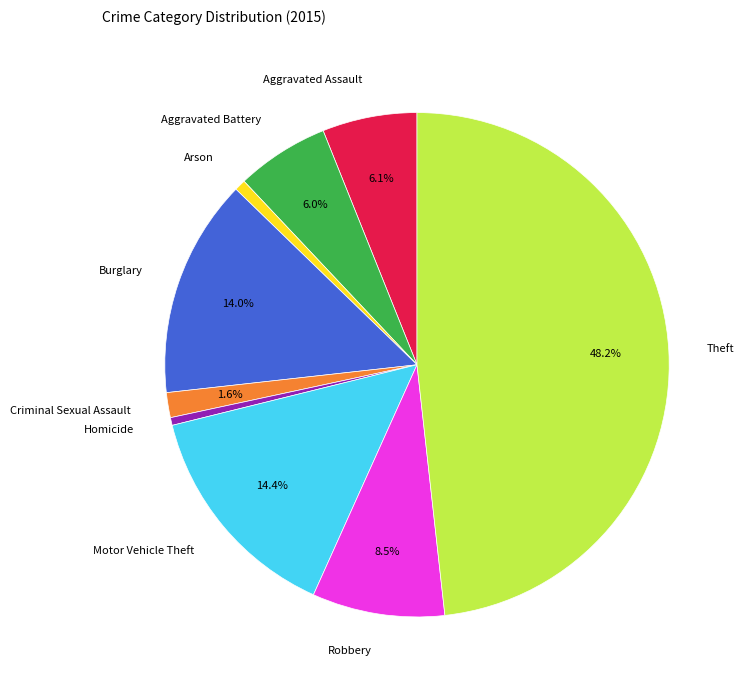

Does any single category account for the majority?

No